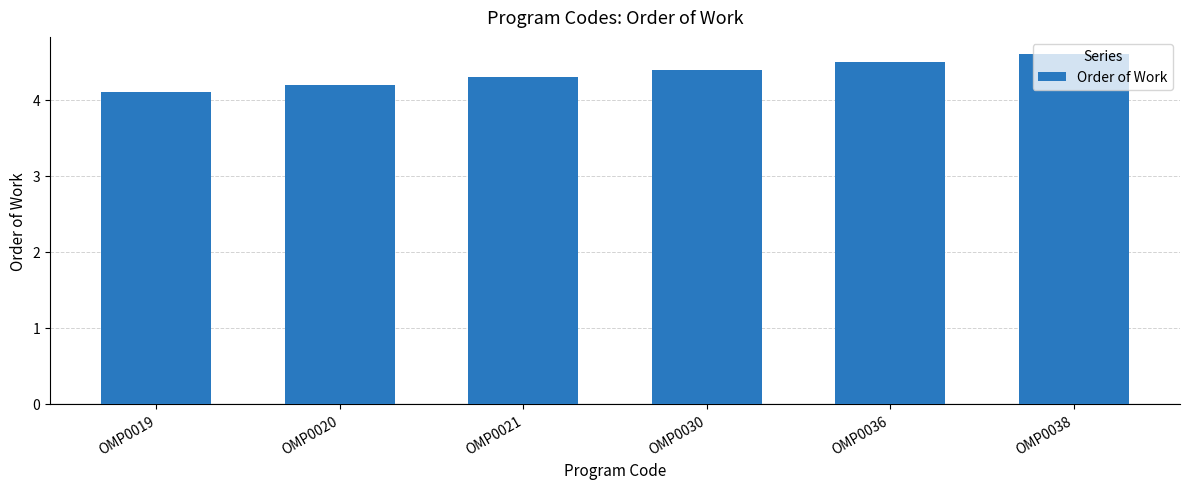

What is the difference between the values at OMP0030 and OMP0021?

0.1